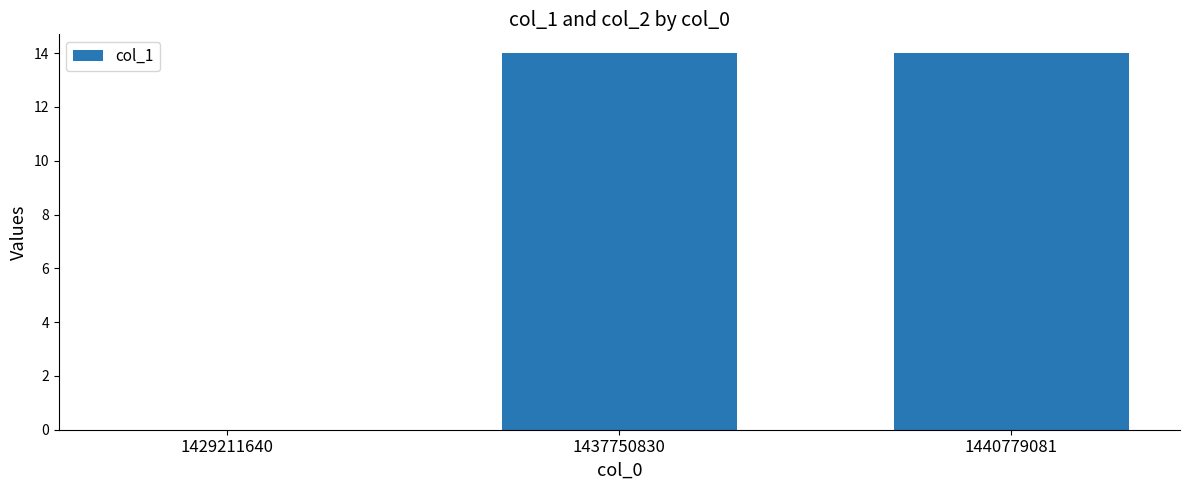

The chart shows a value of 9 at 1440779081. True or false?

False